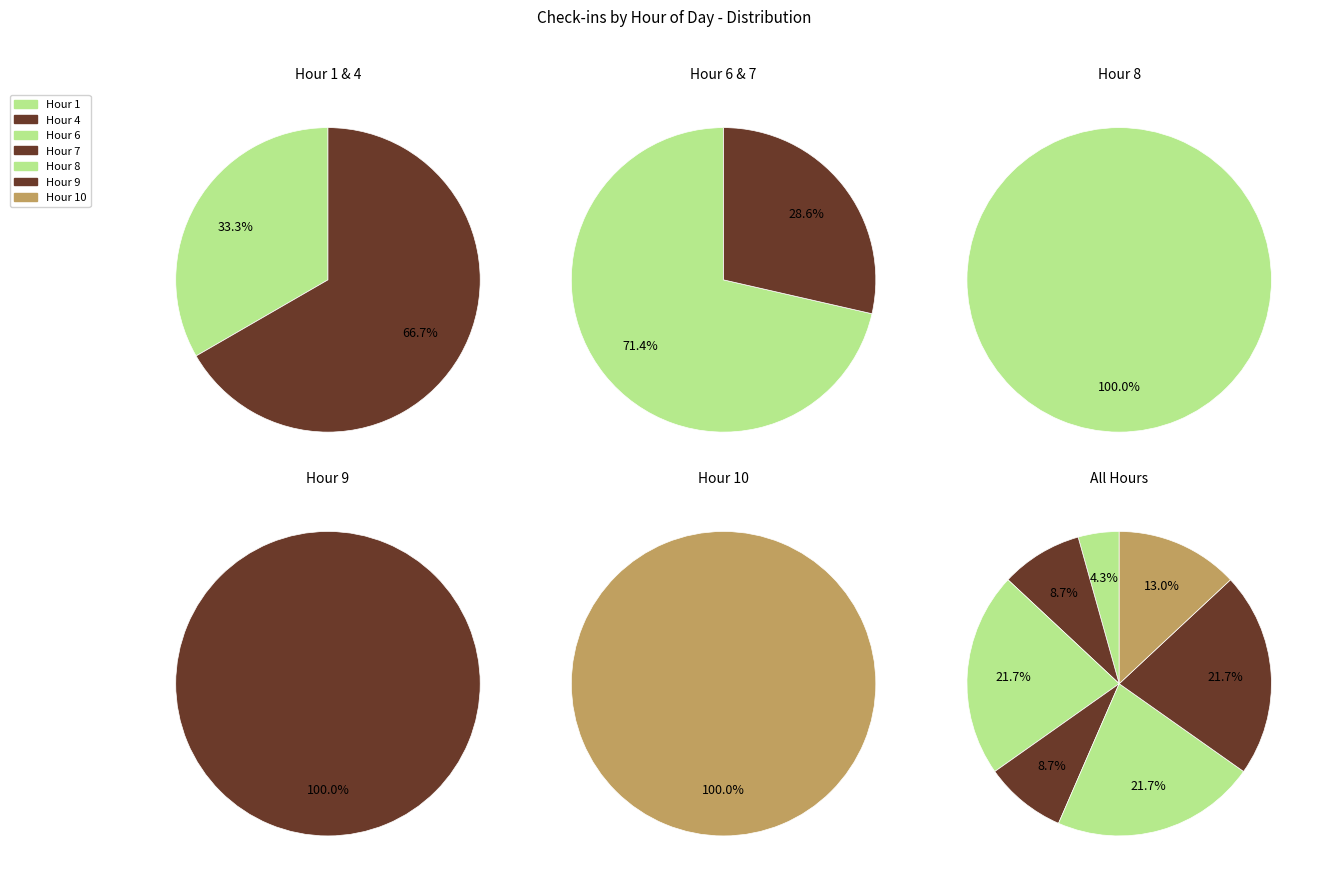

To the nearest percent, what is the difference between the largest and smallest slice percentages?

17%